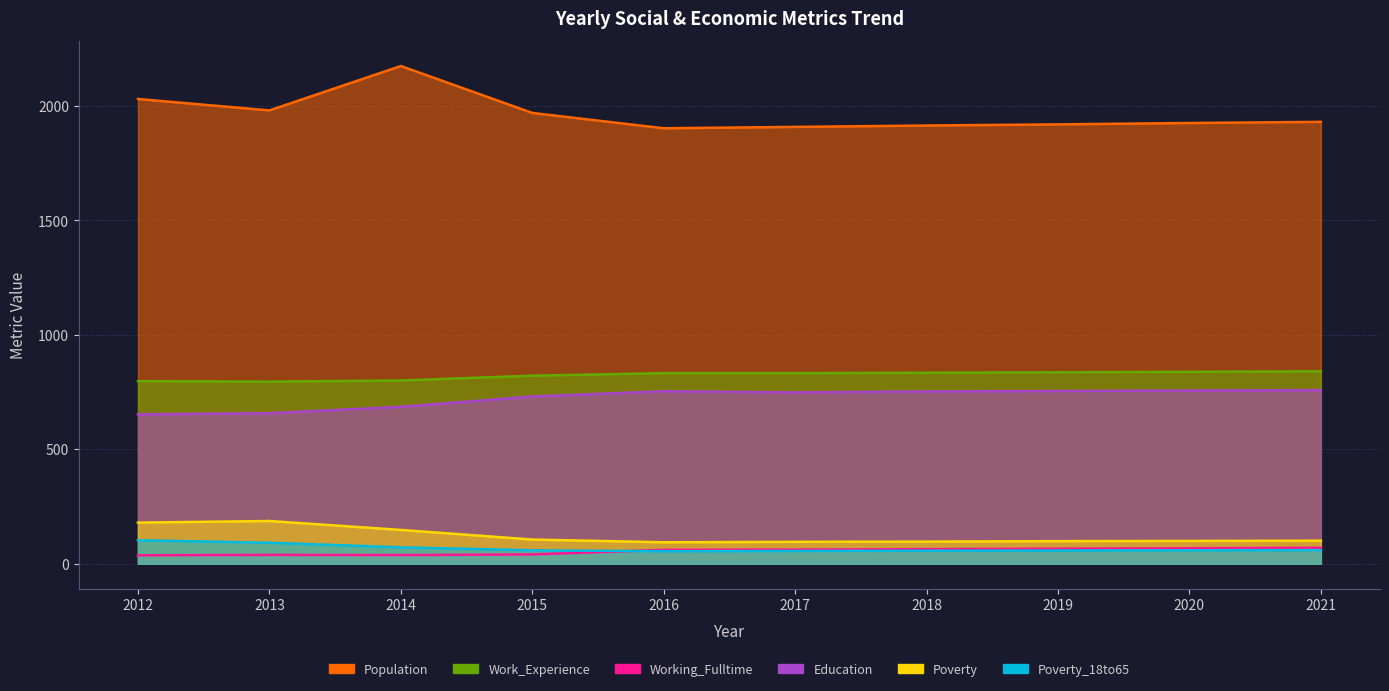

What is the average value of the Poverty series?

121